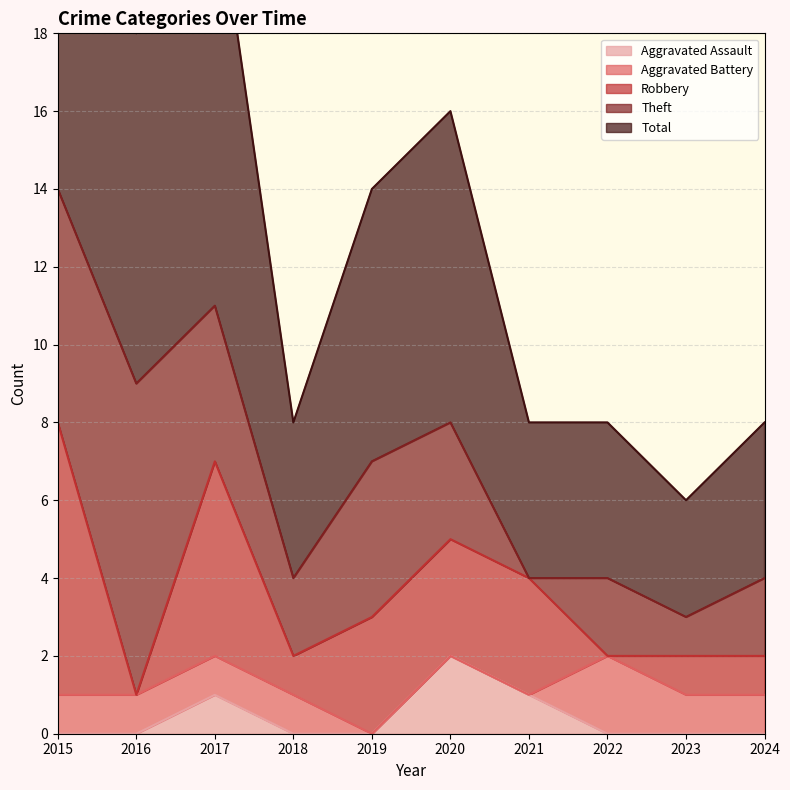

The Aggravated Assault series shows 1 at 2019. True or false?

False